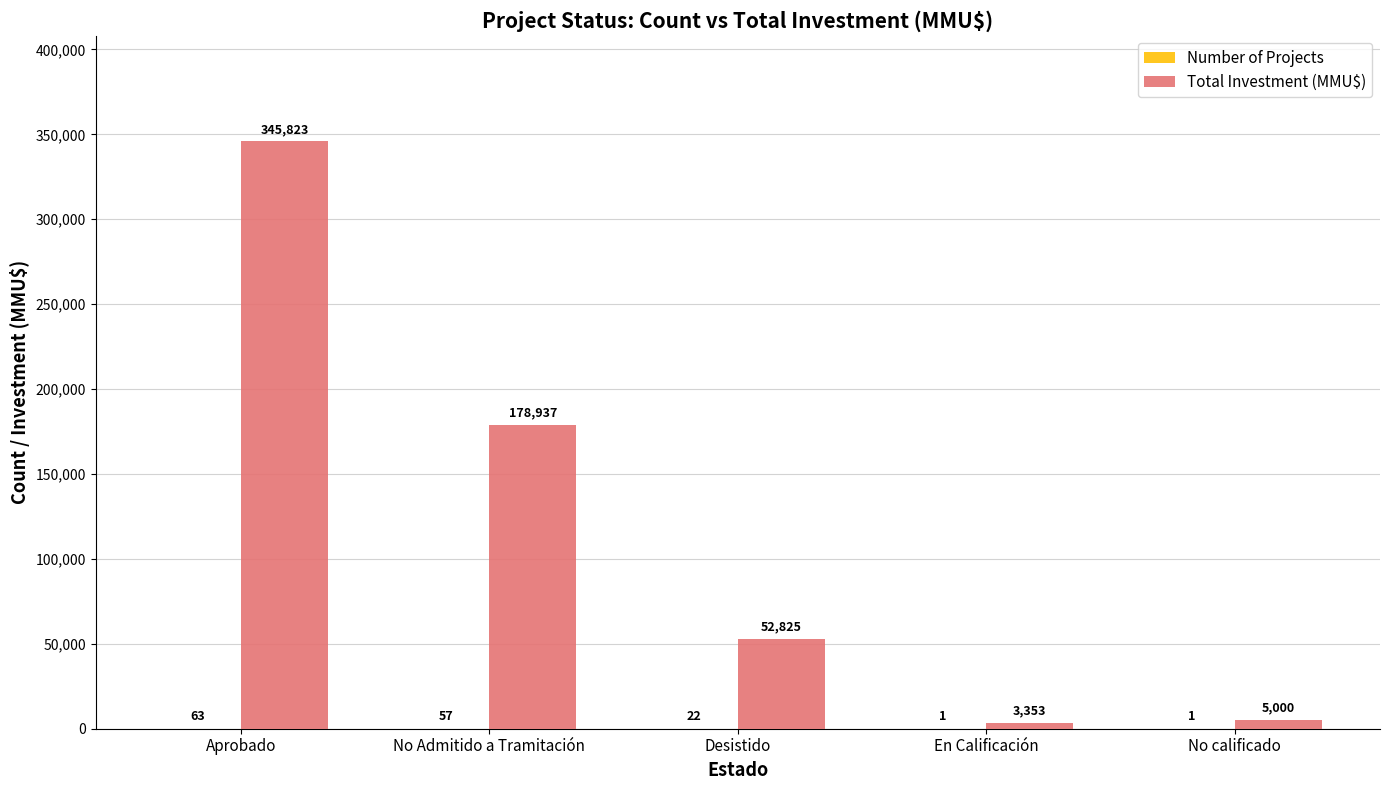

How many data points does each series have?

5